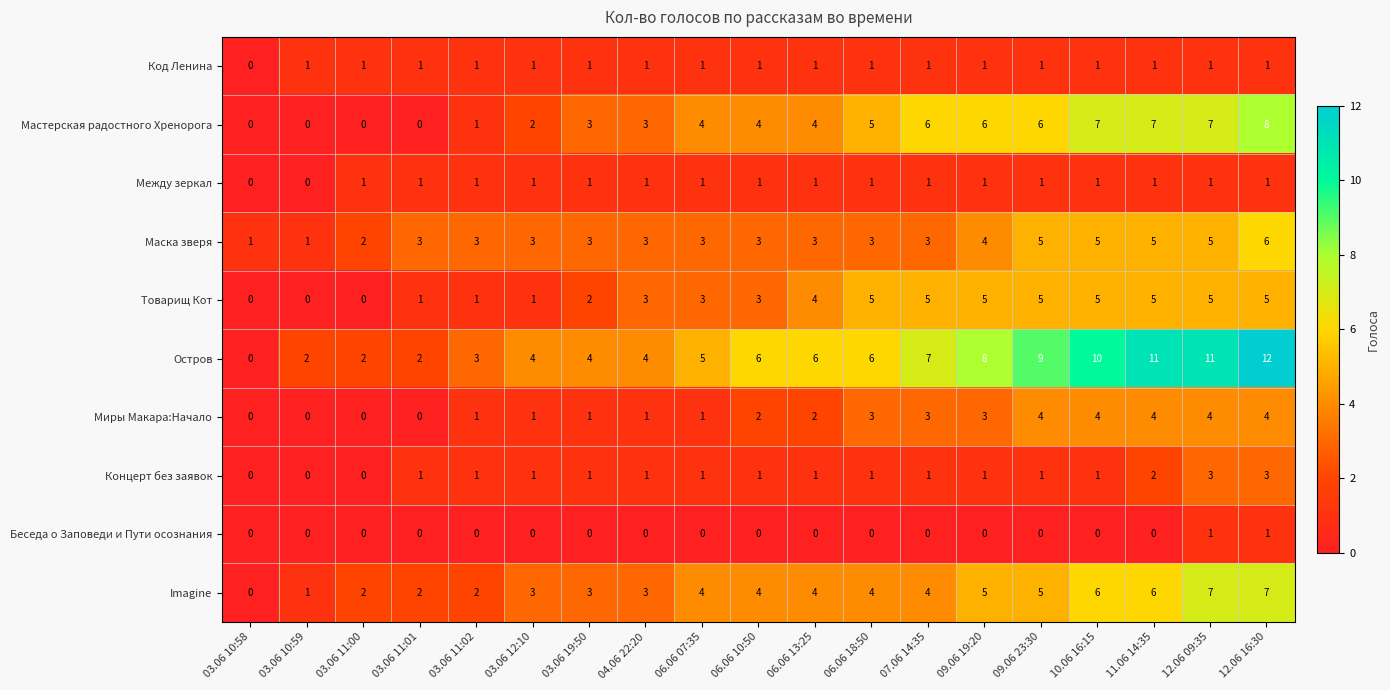

What is the average value of the Imagine series?

4